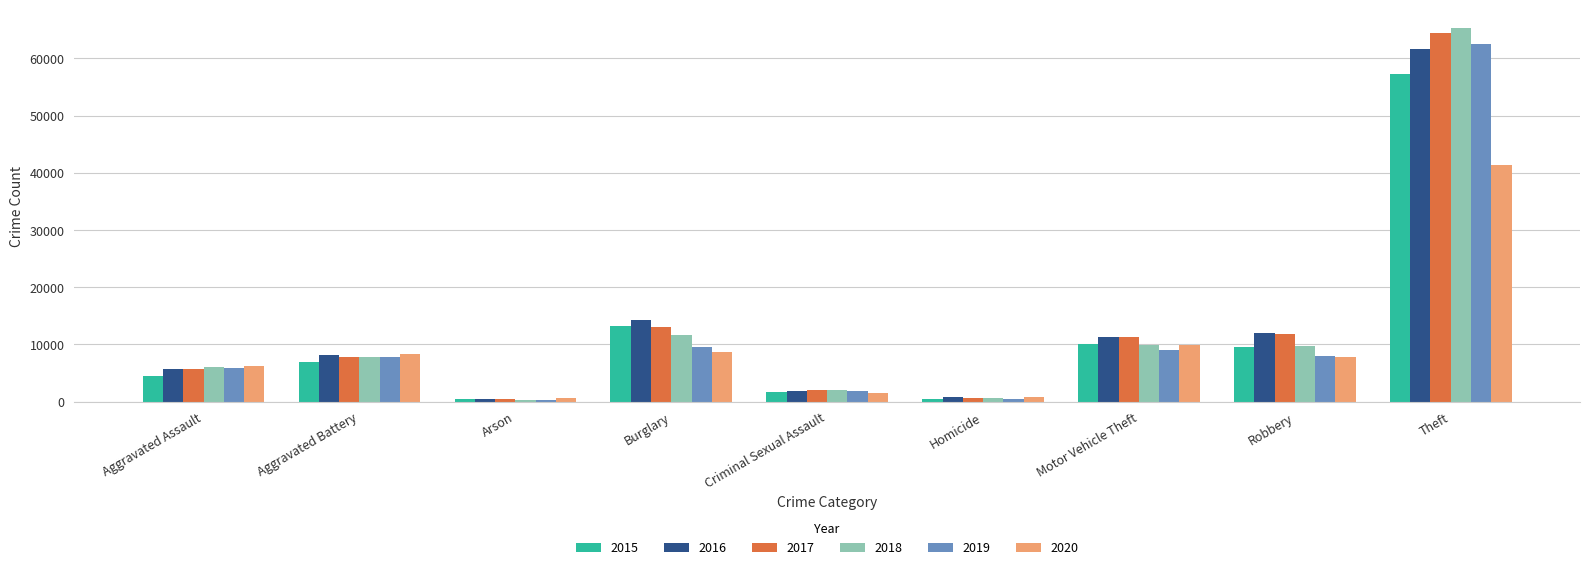

Which series has the widest spread of values?

2018